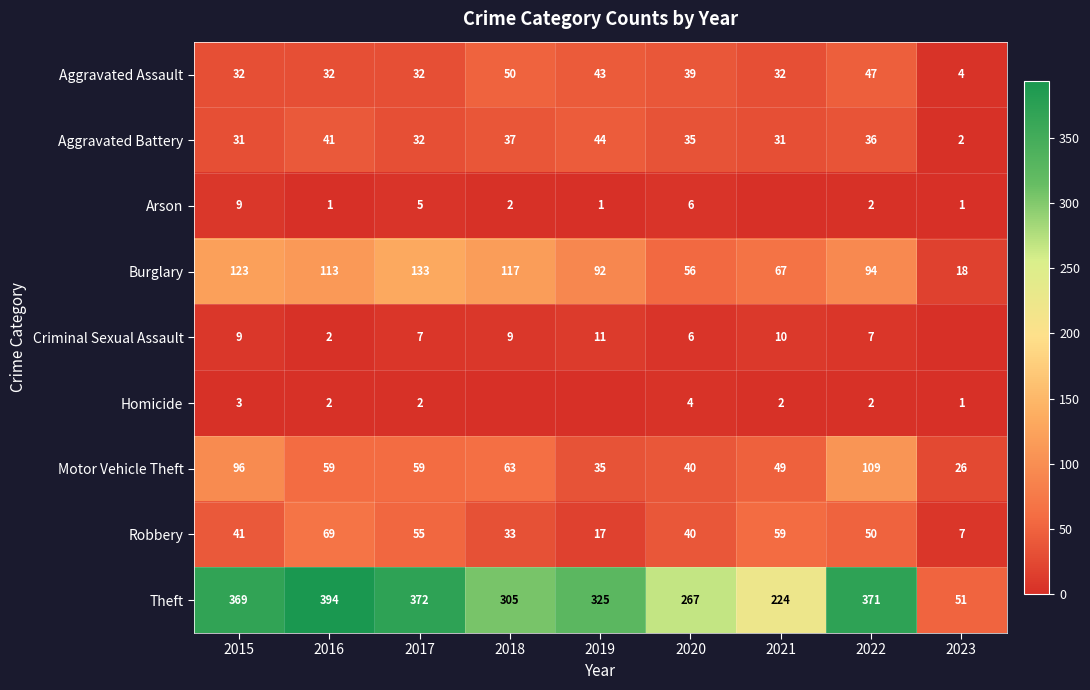

Which category has the highest value across all series?

2016